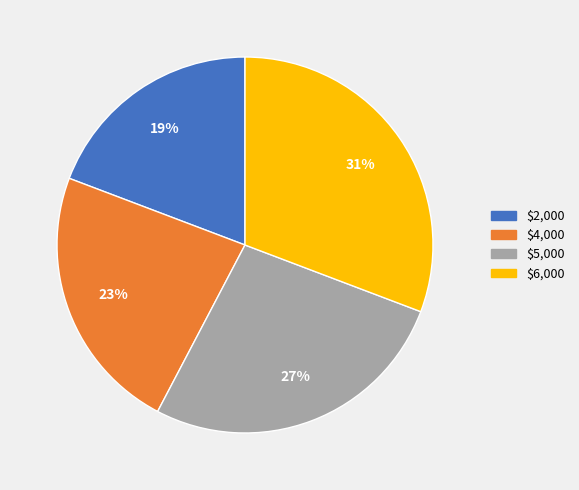

True or false: $2,000 accounts for 19% of the total.

True